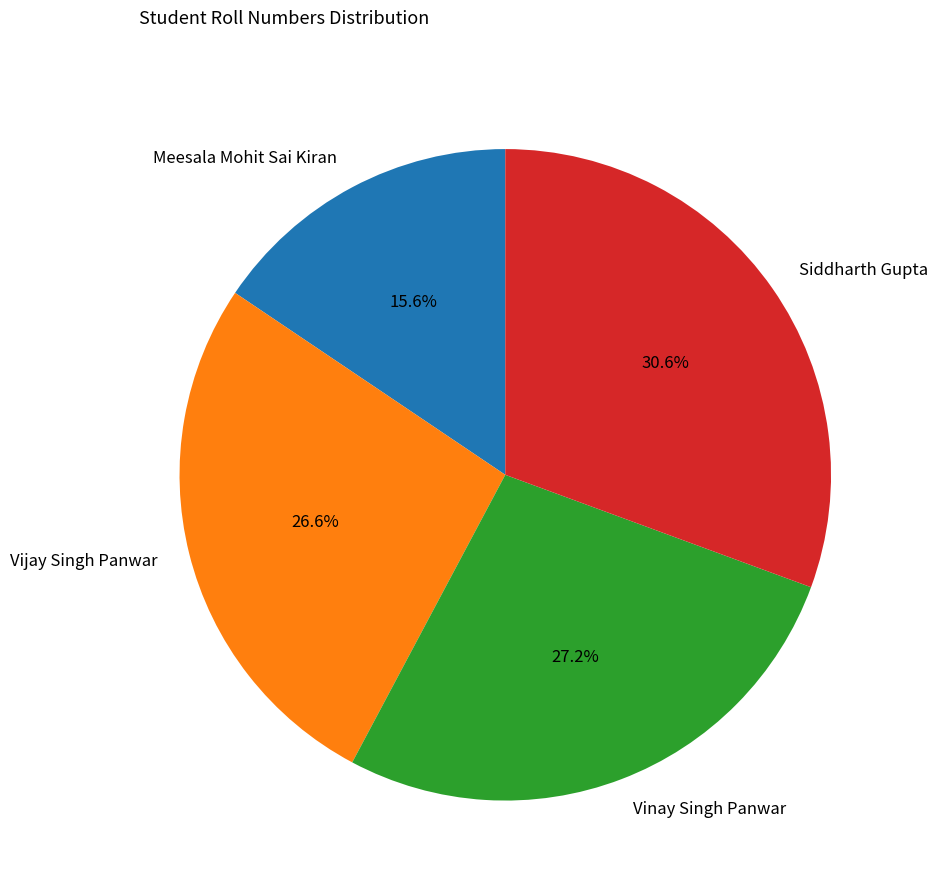

To the nearest percent, what is the difference between the largest and smallest slice percentages?

15%